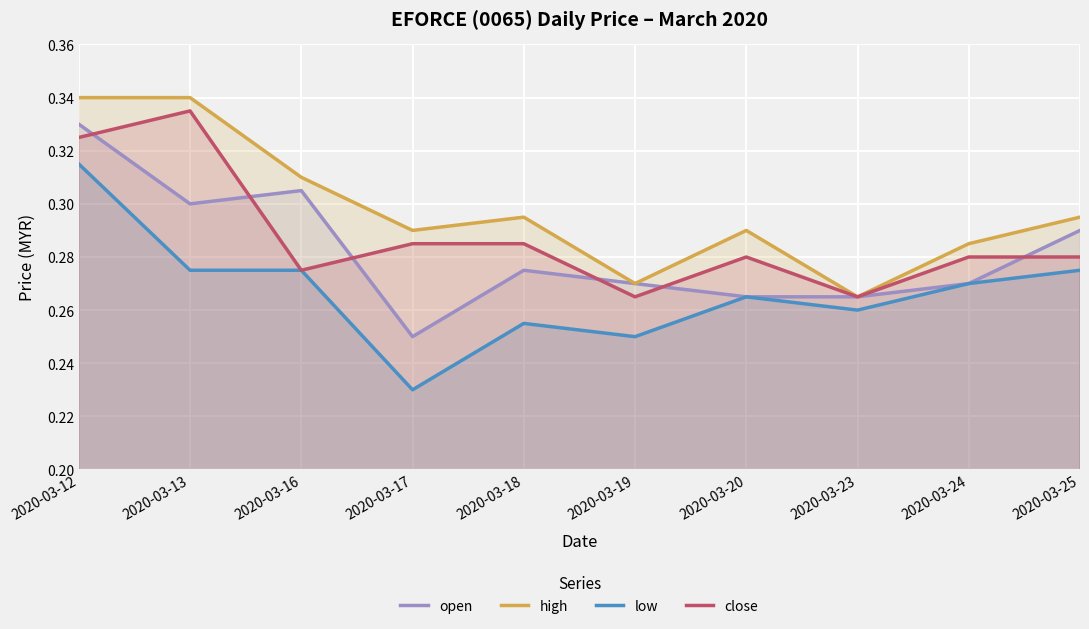

True or false: high and open cross at least once.

False